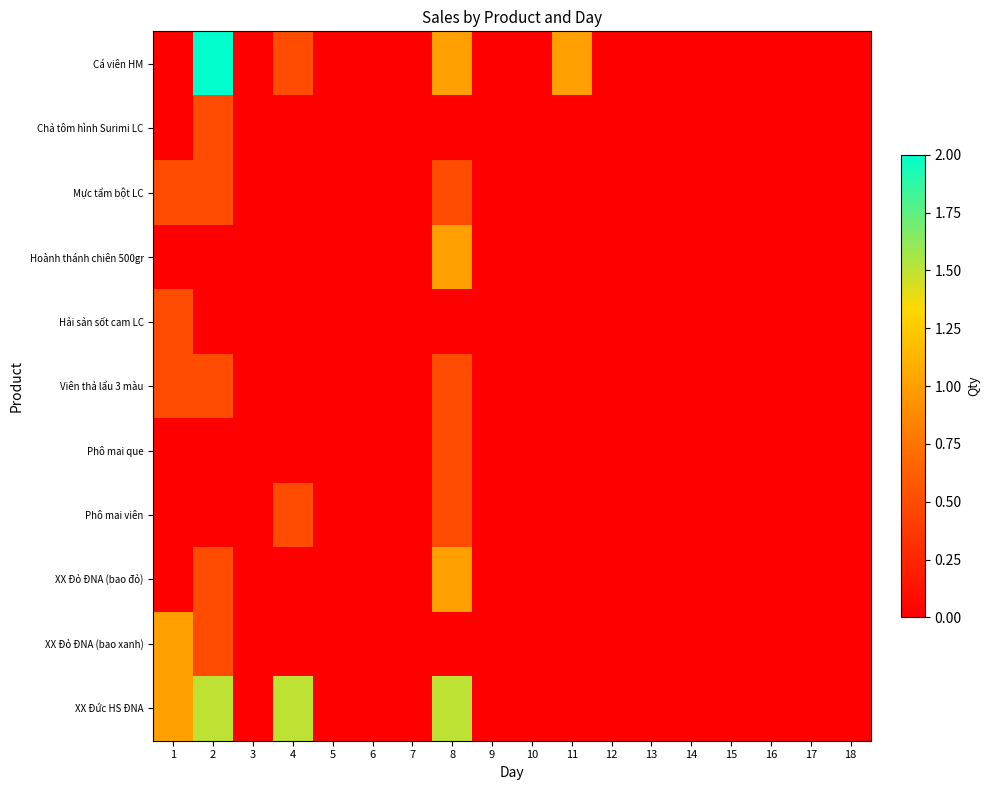

Which has a higher value, 15 or 17?

15